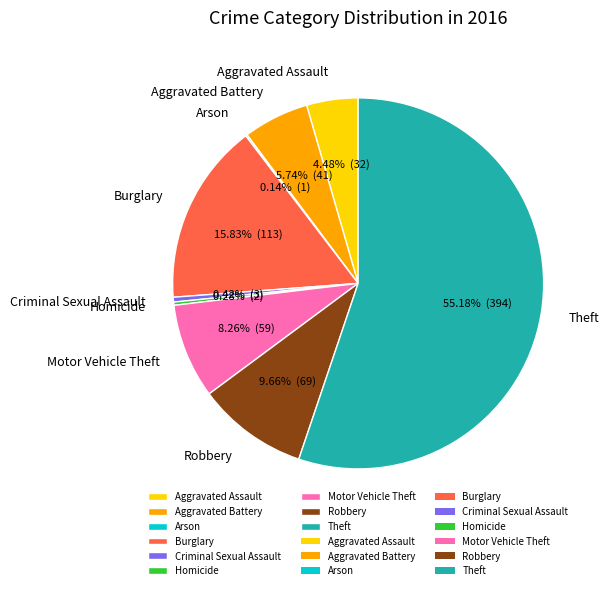

What is the ratio of the value at Burglary to the value at Motor Vehicle Theft?

1.9